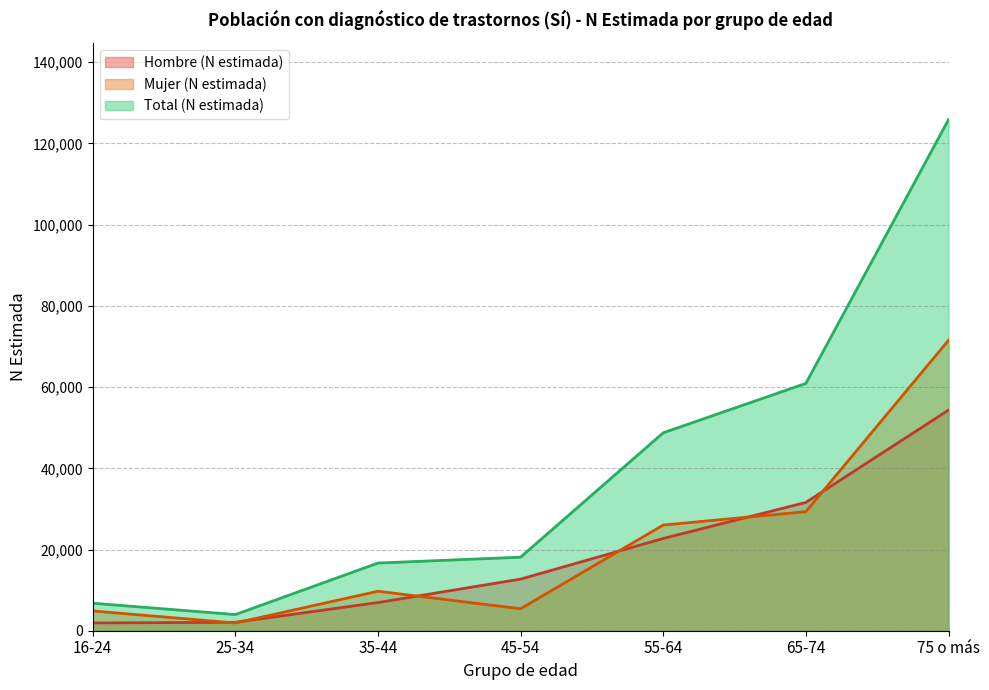

What is the approximate value of Total (N estimada) at 35-44, to the nearest 100?

16700